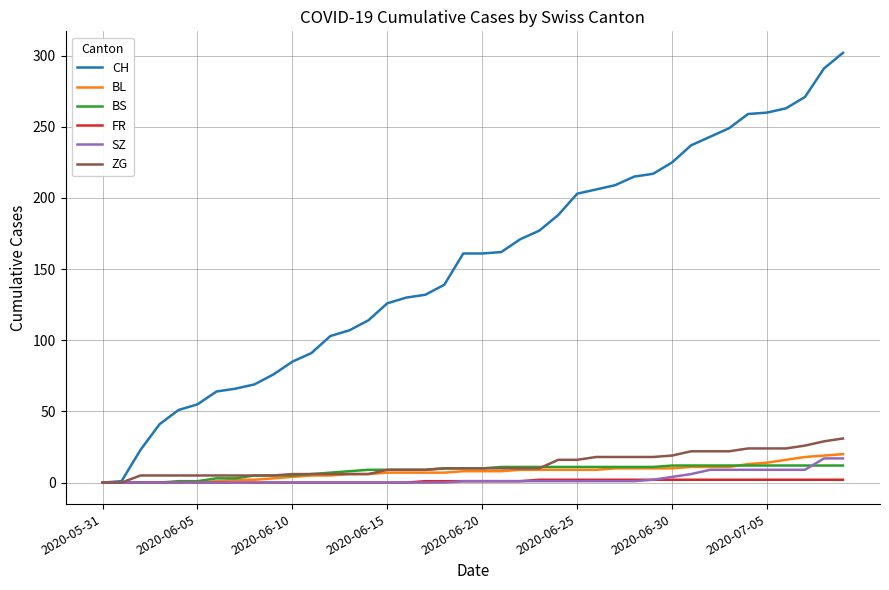

Which series has the largest total across all categories?

CH